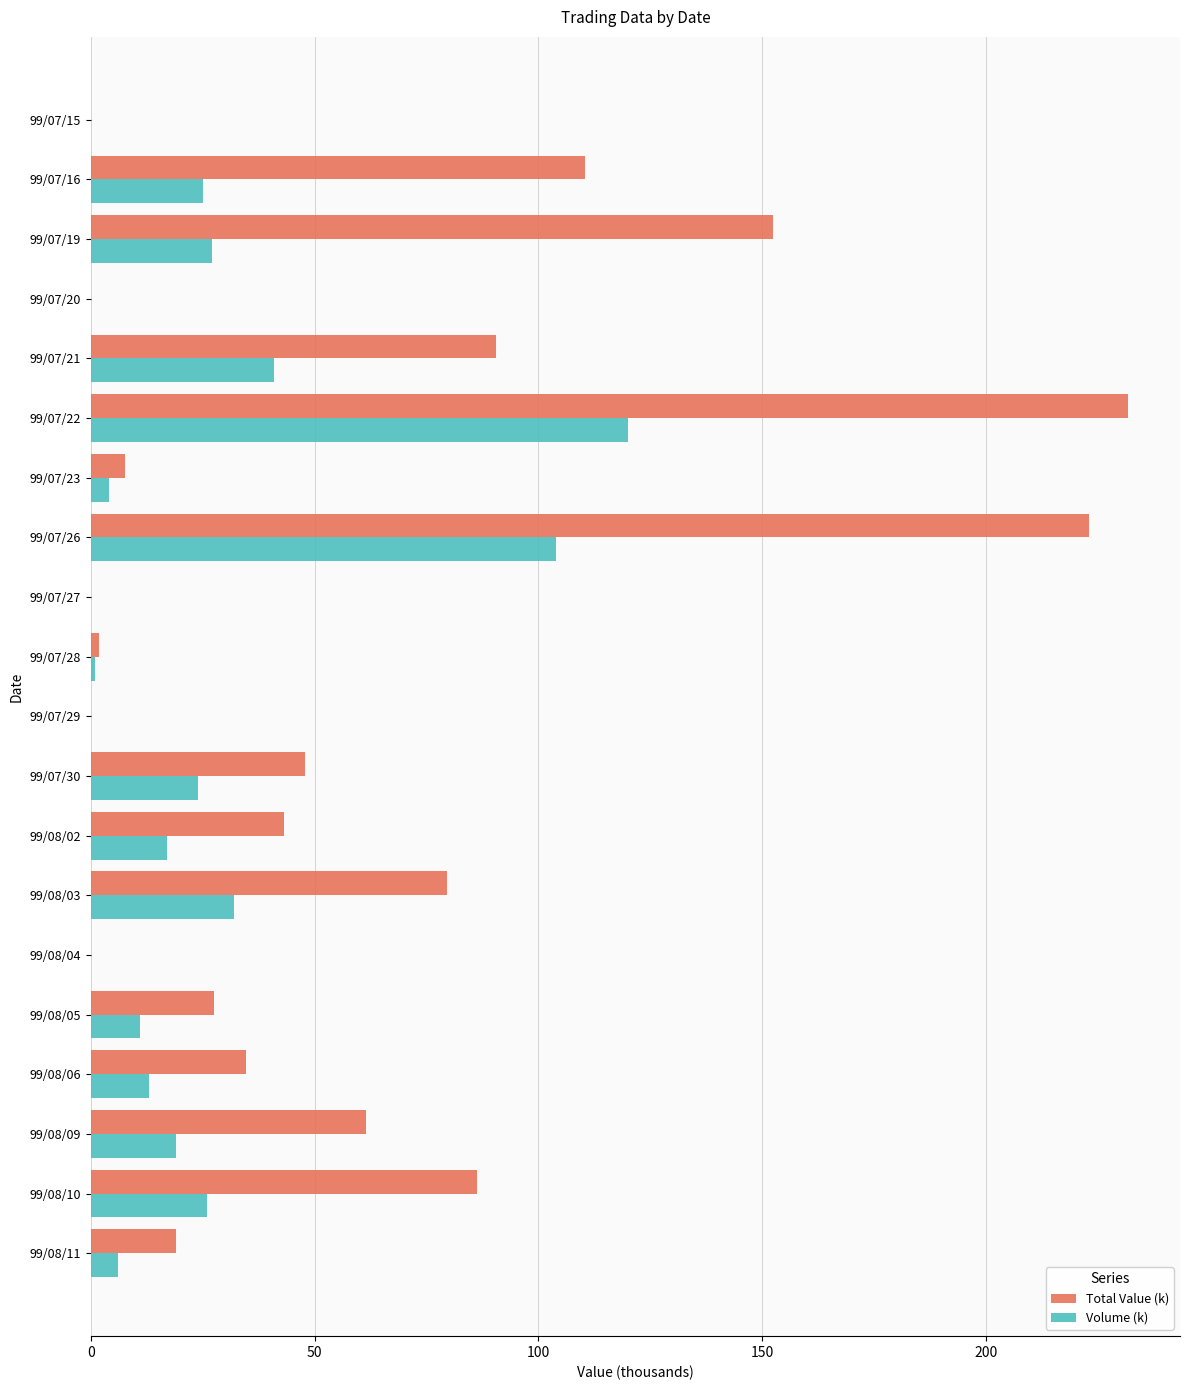

Which series changed the most between 99/07/22 and 99/08/10?

Total Value (k)